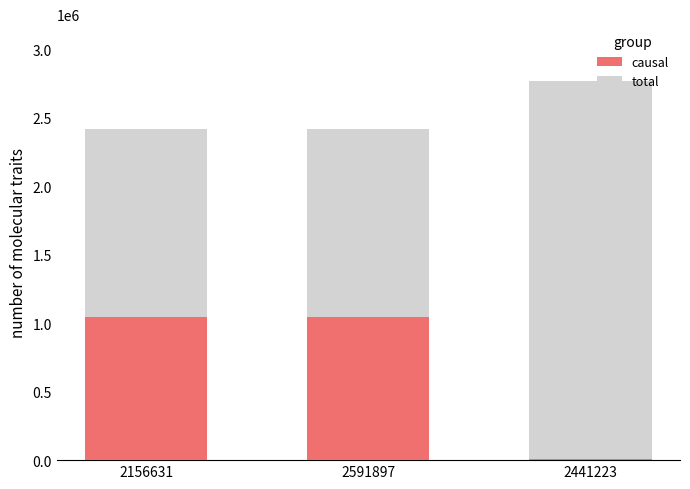

What is the value of the causal bar at the 2nd from the left?

1046302